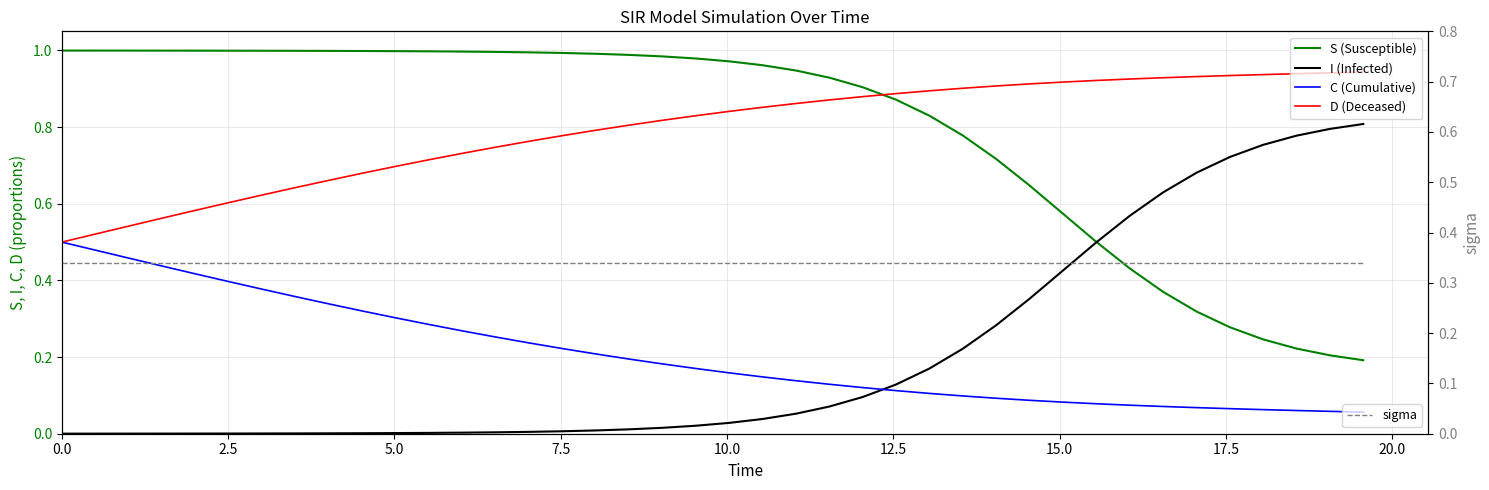

What is the sum of all S (Susceptible) values?

31.8